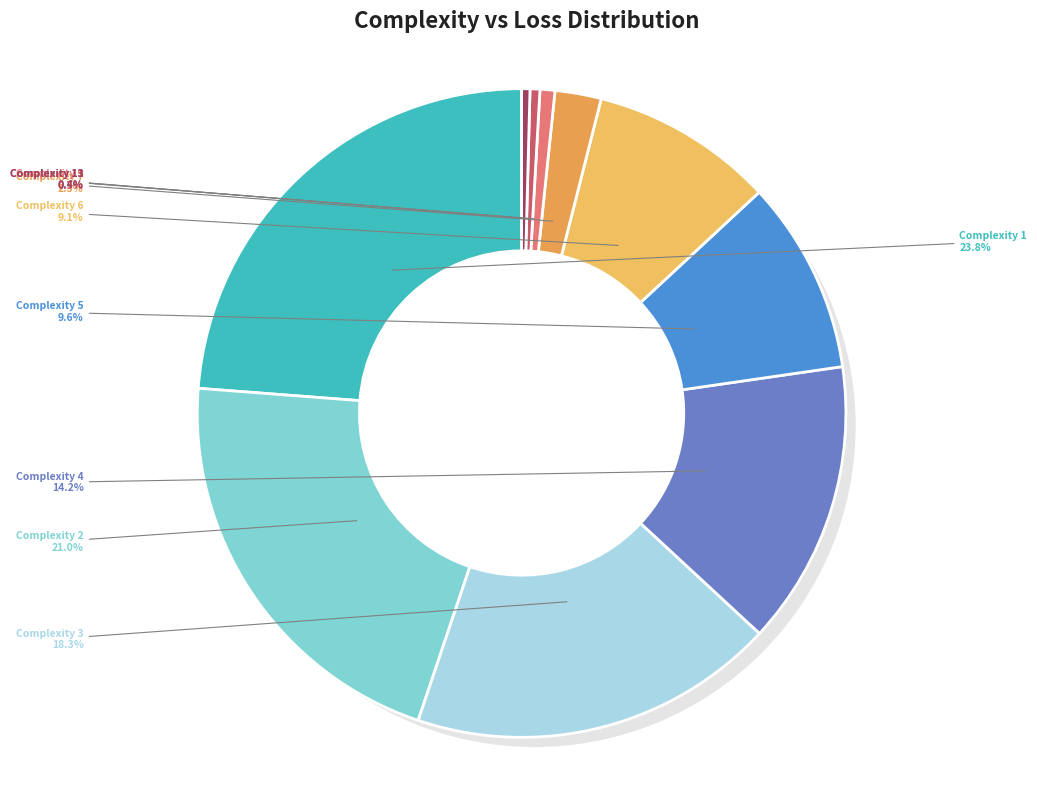

Do 7 and 2 together represent more than half of the pie?

No